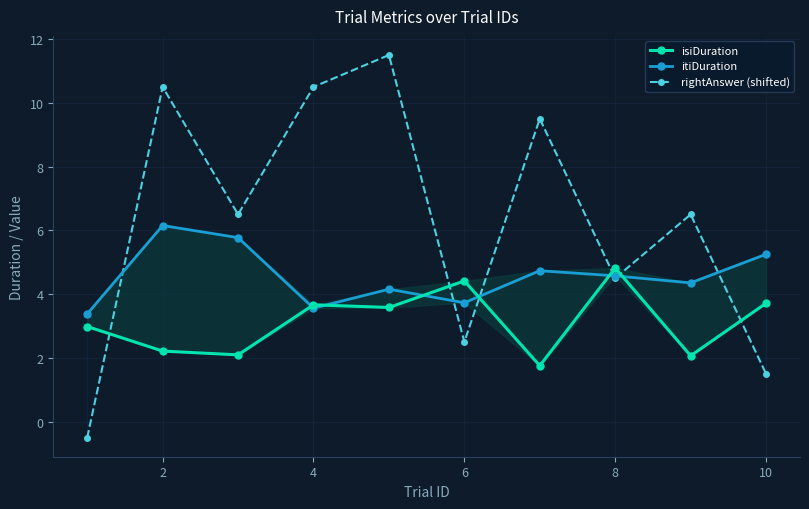

How many data points in rightAnswer (shifted) are above 6?

6